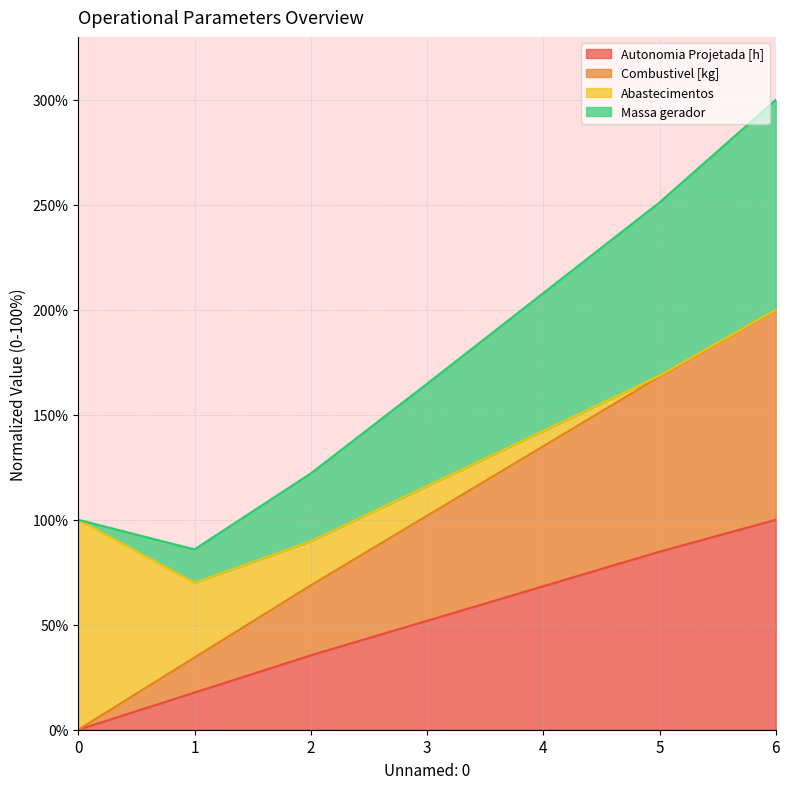

Which category has the highest value in the Combustivel [kg] series?

6